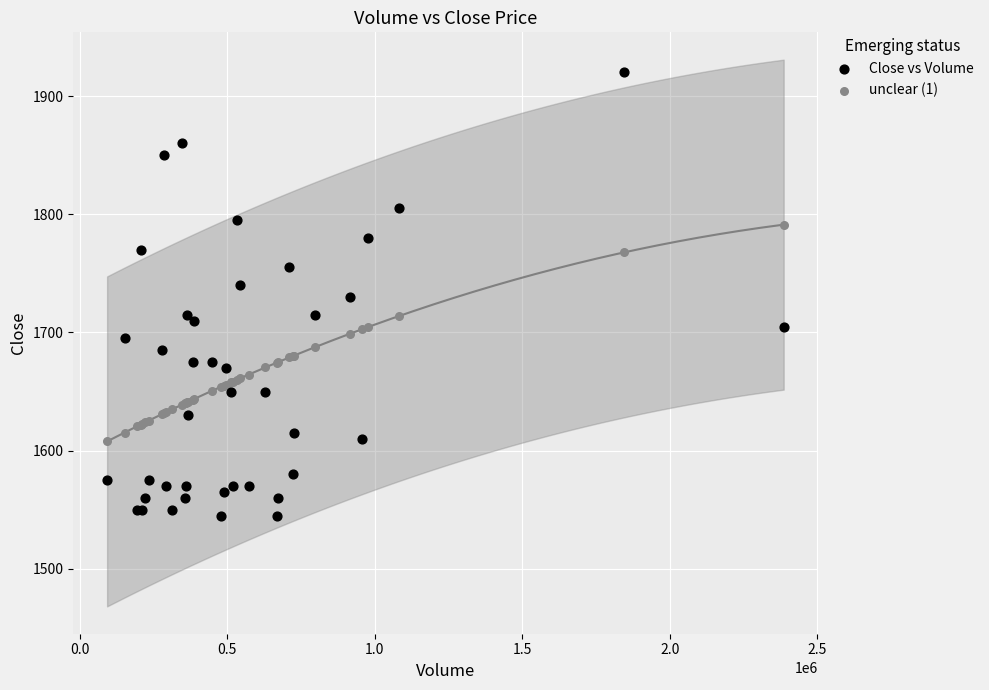

Which series contains the highest Y value?

Close vs Volume